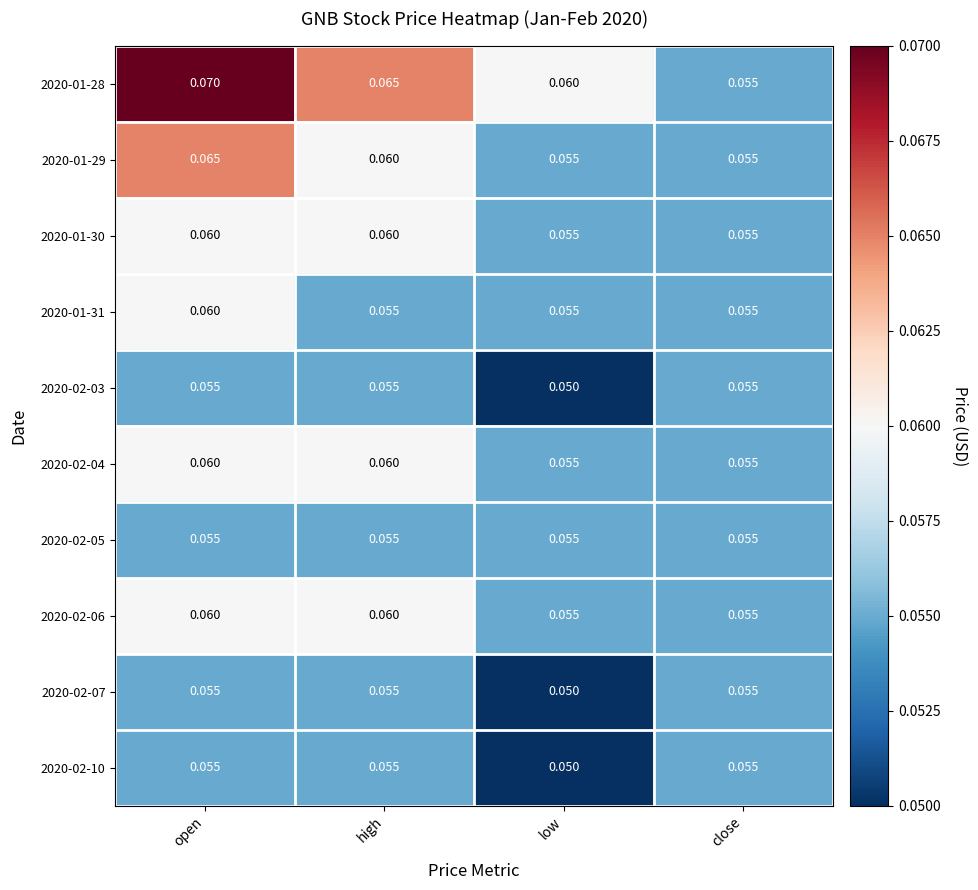

What is the total value across all series at high?

0.6